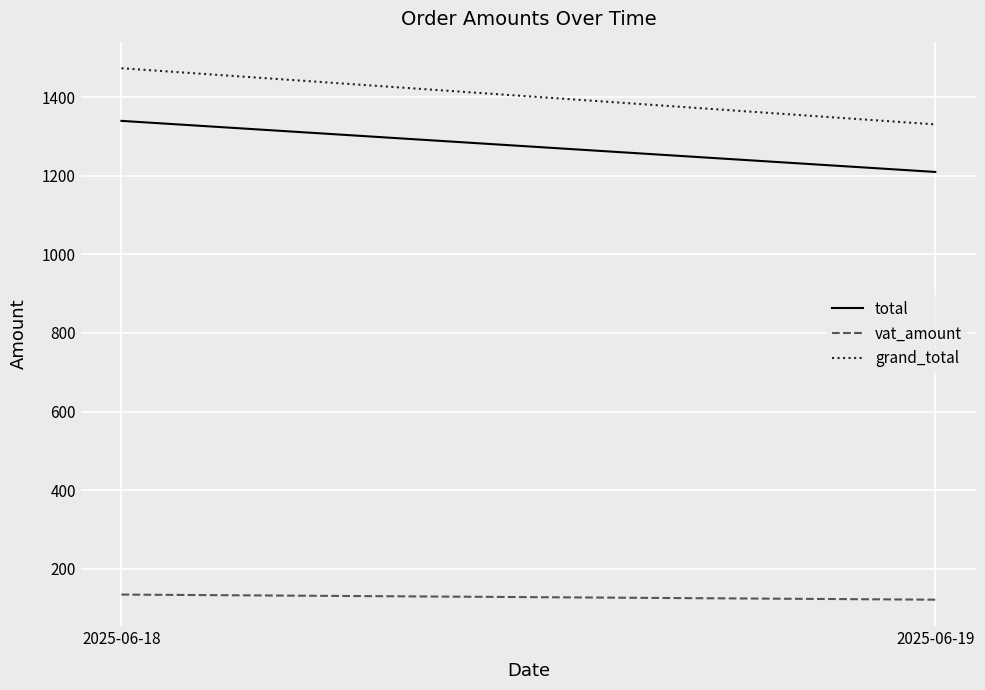

The total series shows 1340 at 2025-06-18. True or false?

True